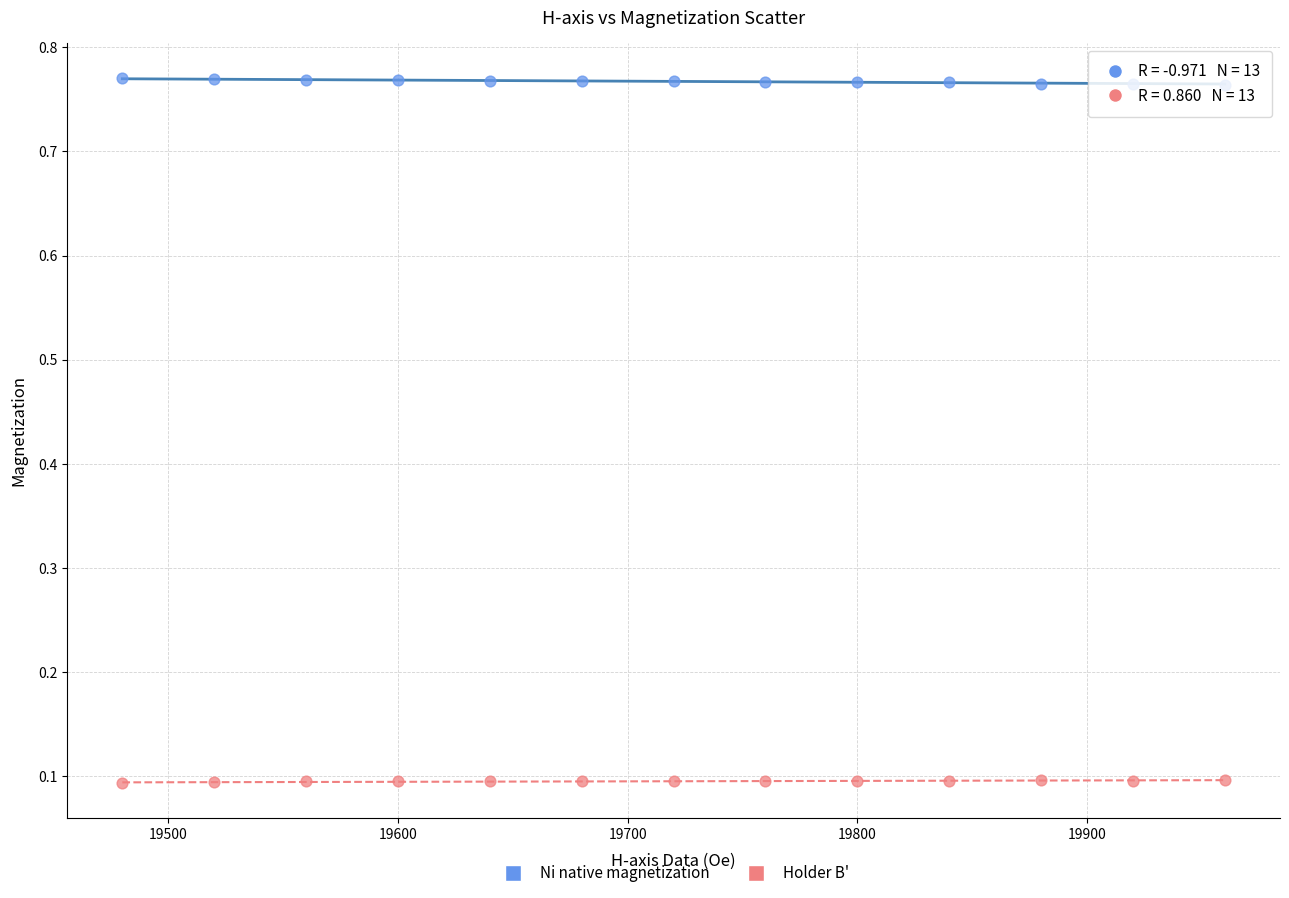

Which series reaches the minimum Y coordinate?

Holder B'